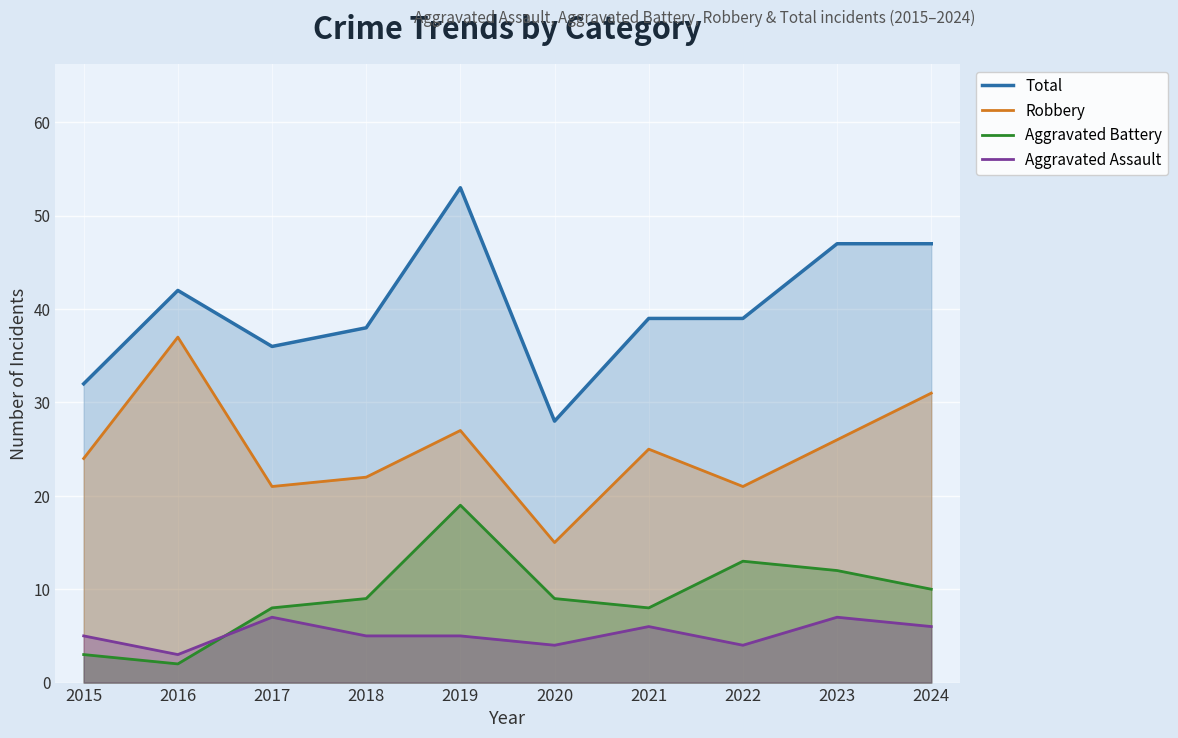

At which category does Aggravated Assault reach its first local valley?

2016